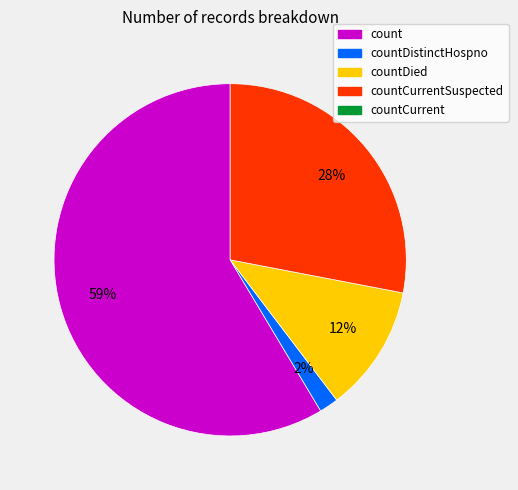

Is there any slice that represents more than half of the pie?

Yes